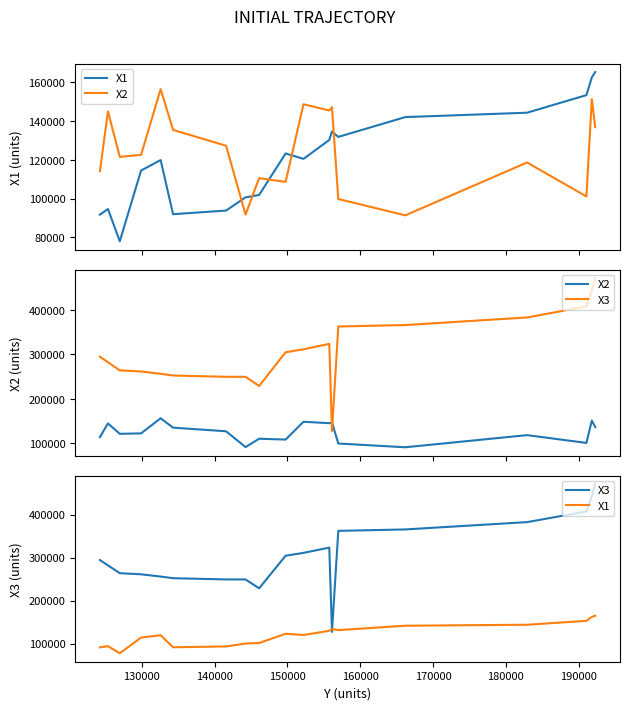

Rank the series by their maximum value, from highest to lowest.

X3, X1, X2